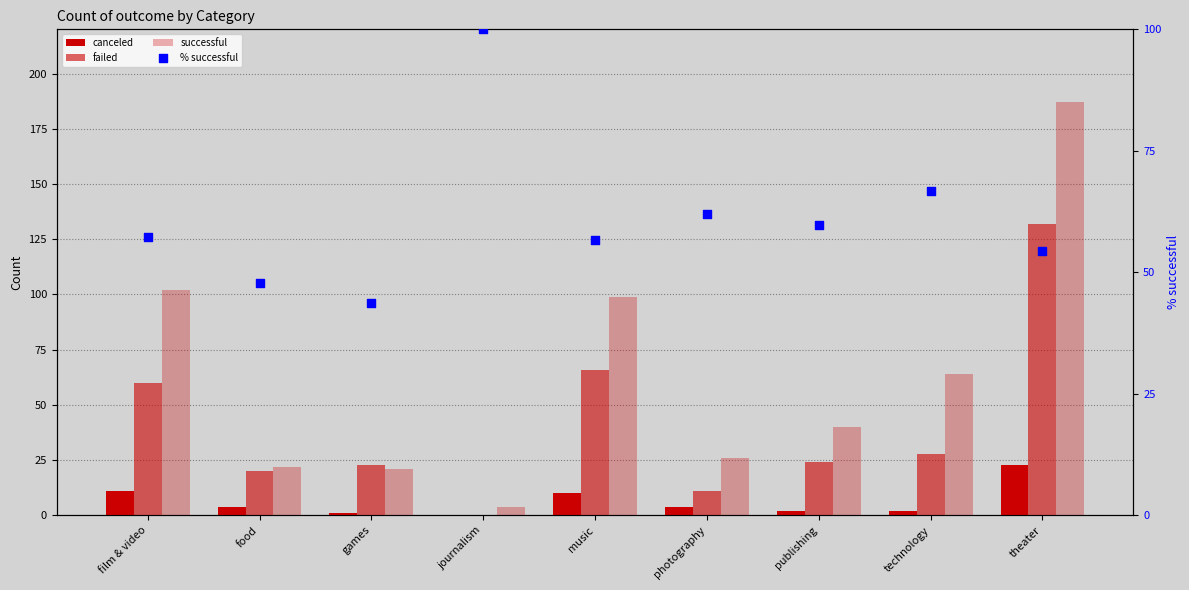

Which series reaches the minimum Y coordinate?

canceled